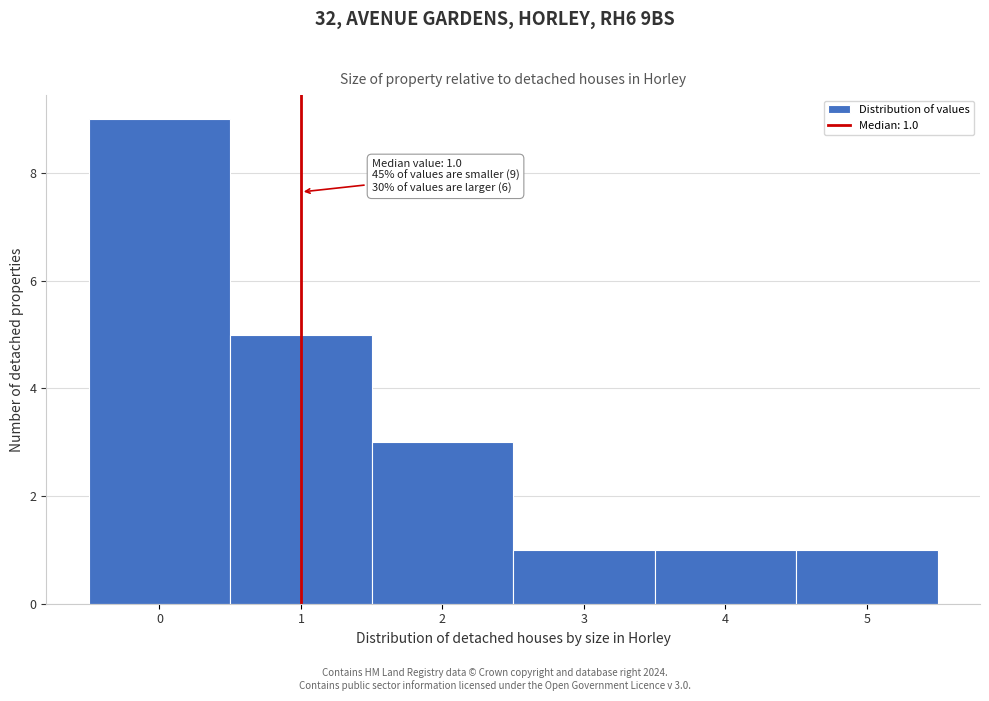

Which range on the x-axis has the tallest bar?

-0.5 to 0.5